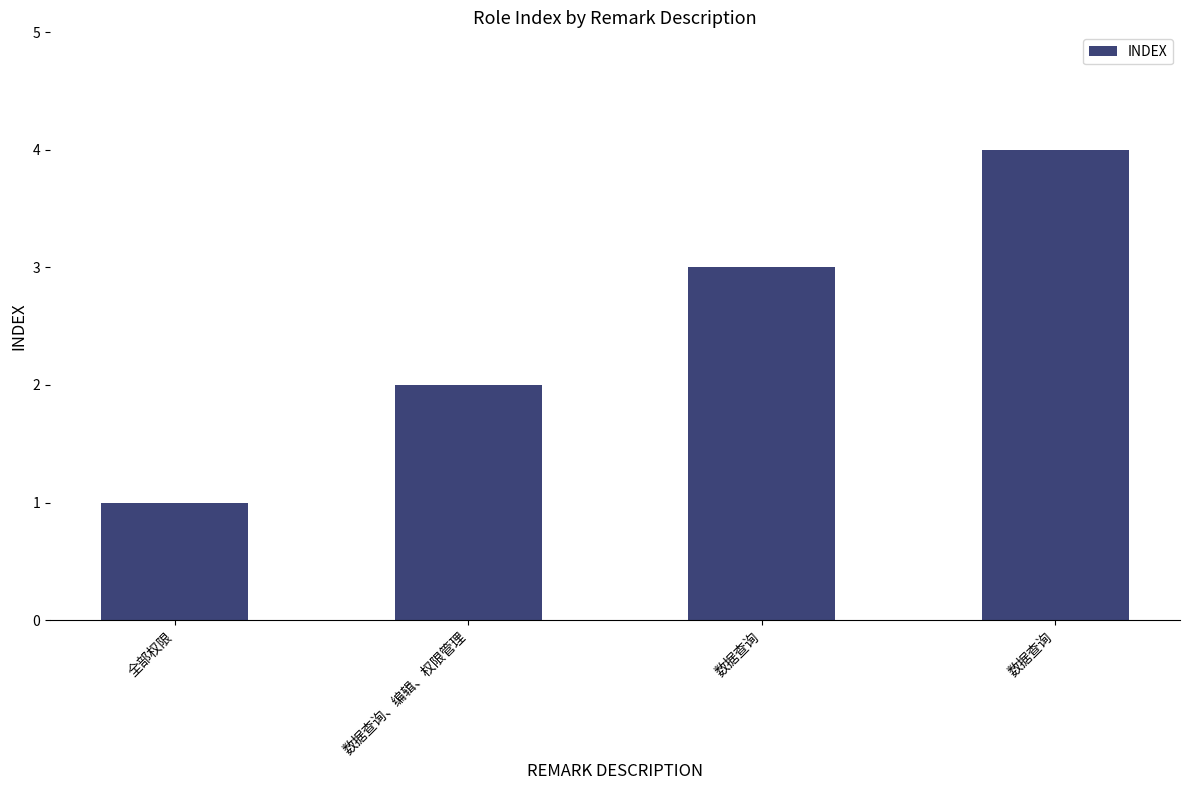

Reading left to right, extract all data points from this chart.

1	2	3	4